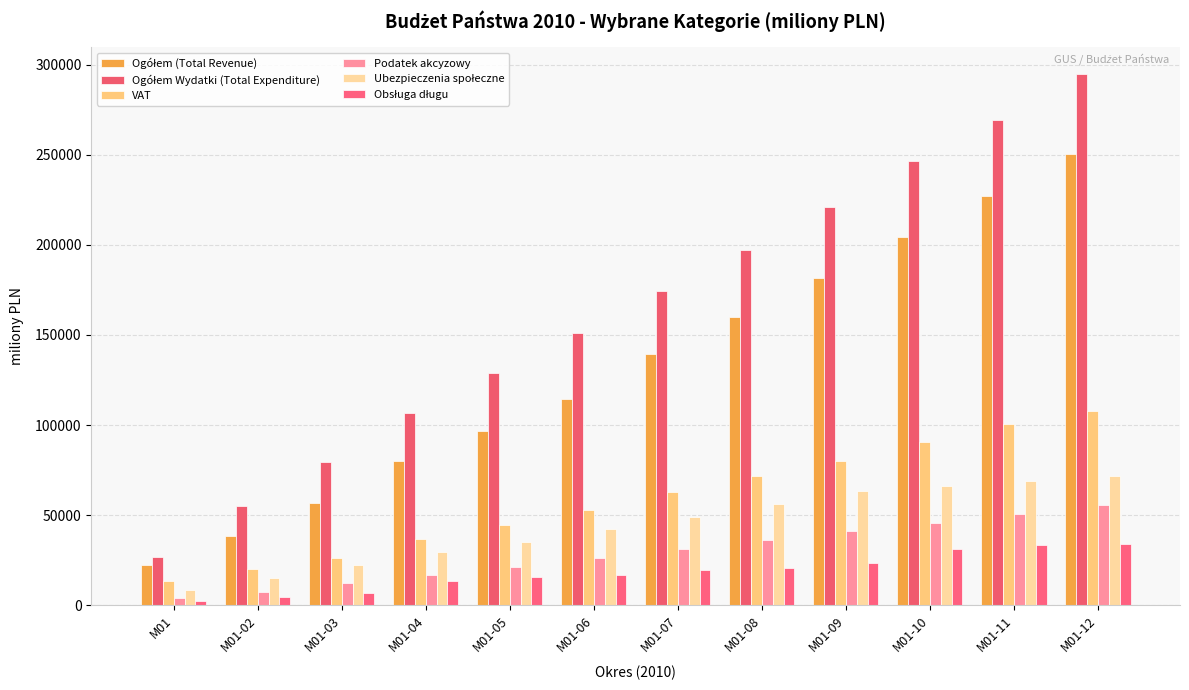

What is the average value of the Obsługa długu series?

18604.2